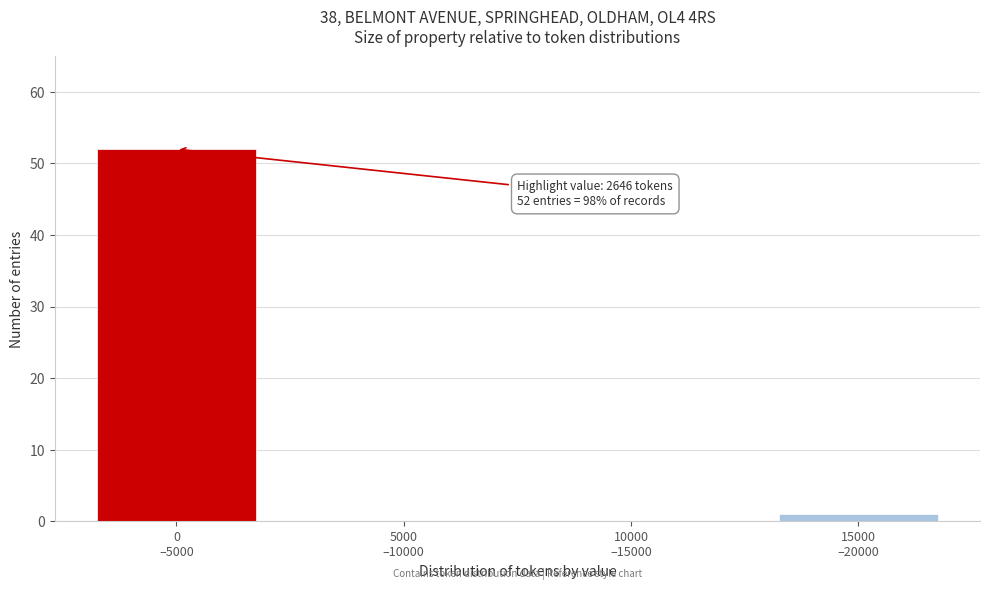

What is the maximum value shown in the chart?

52